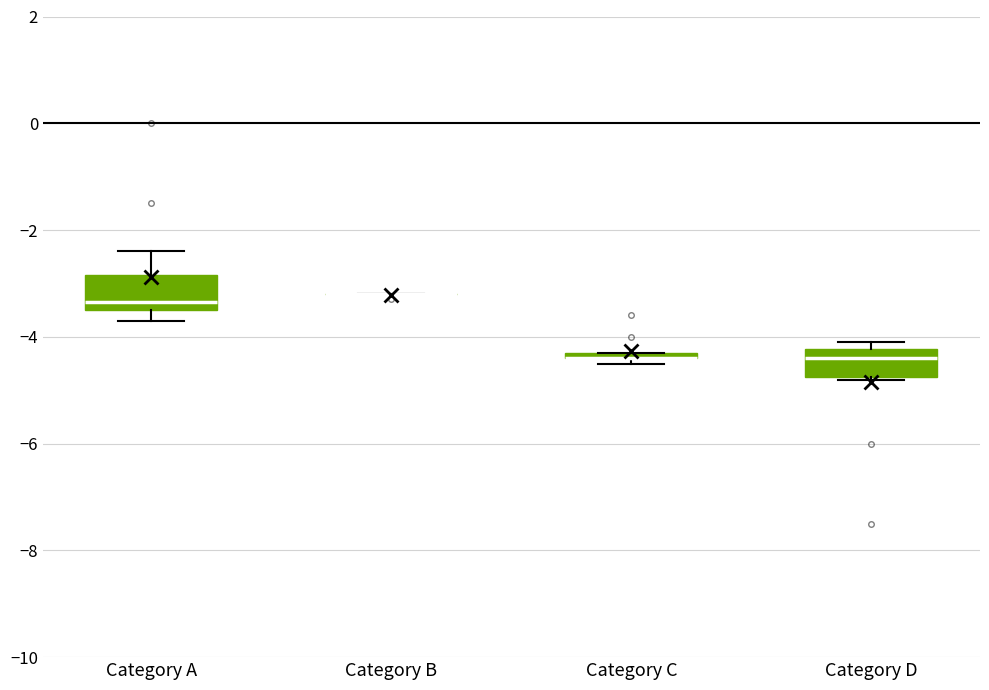

Where does the median line of the box for Category D sit on the y-axis? The values are not printed on the chart, so give them approximately, as read against the axis.

-4.4